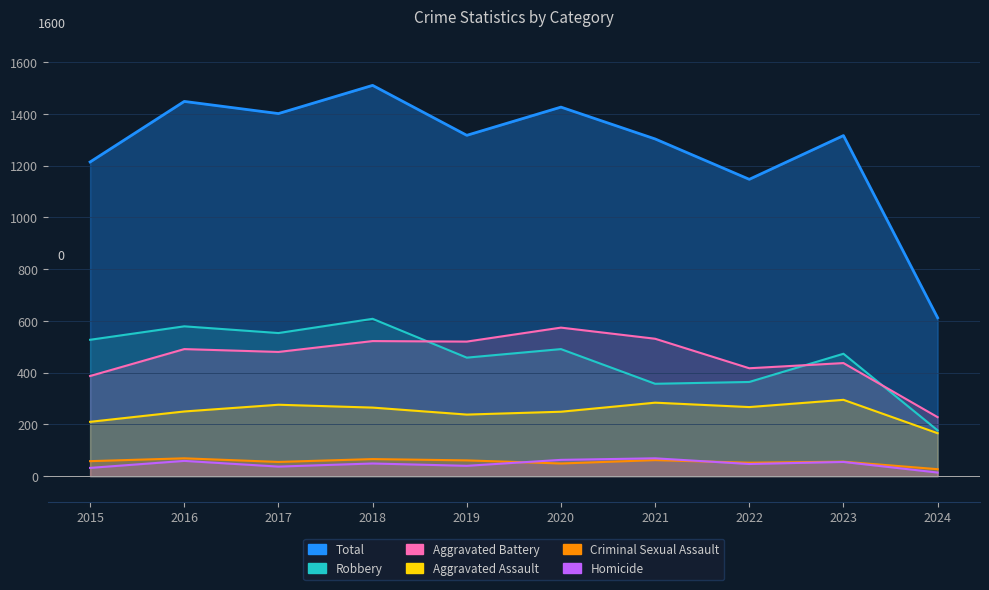

What are all the series names shown in the legend?

Aggravated Assault, Aggravated Battery, Criminal Sexual Assault, Homicide, Robbery, Total